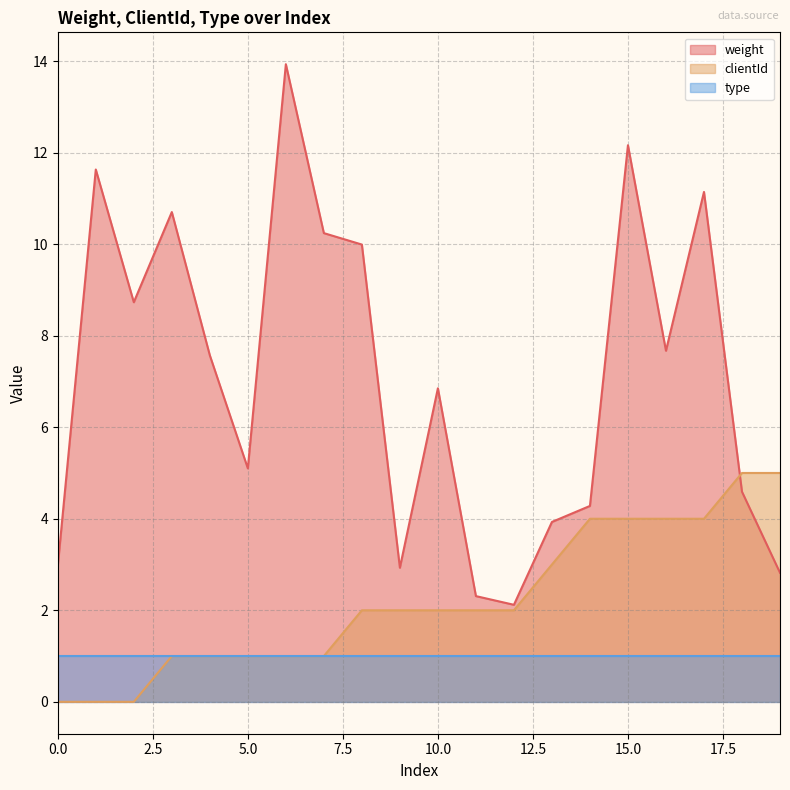

What is the difference between the second highest and second lowest values in the clientId series?

5.0